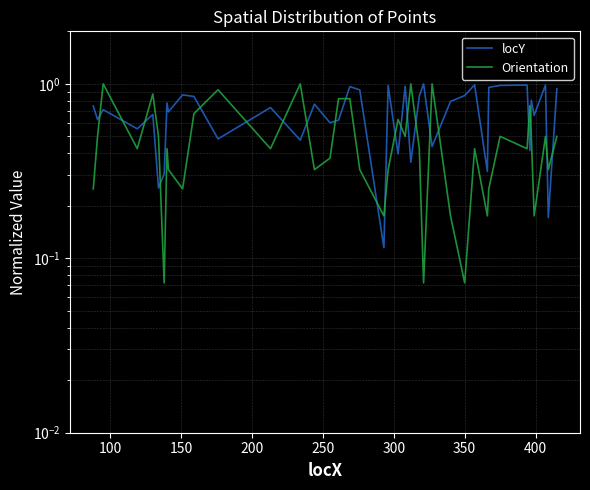

Which series has the largest range (max minus min)?

Orientation